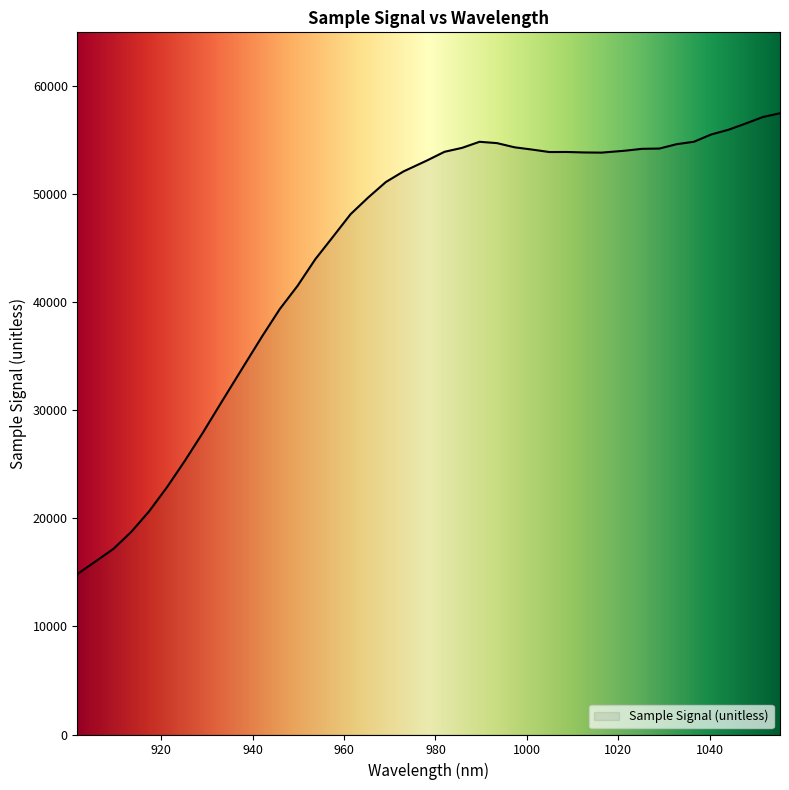

How many lines are shown in the chart?

1